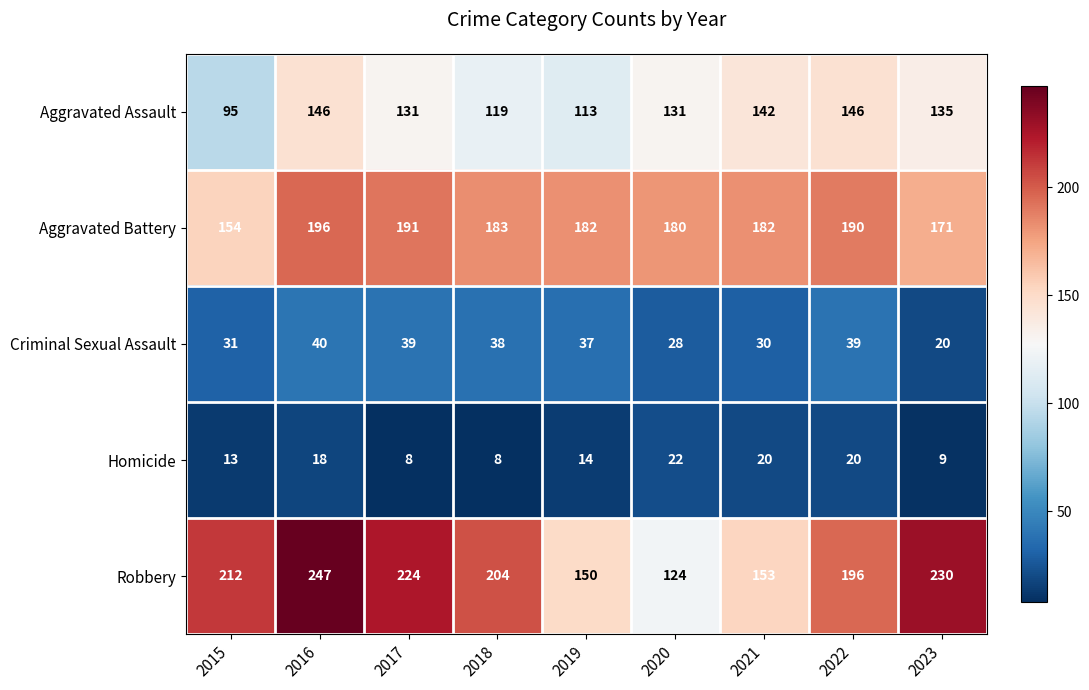

Count the number of categories in the chart.

9